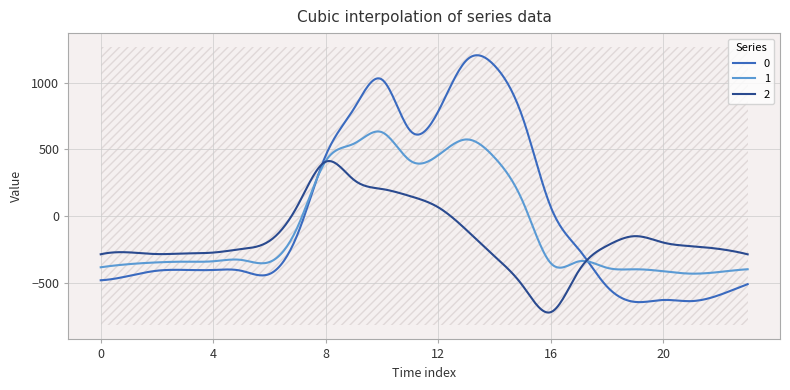

Between which two adjacent categories do 0 and 1 first intersect?

7 and 8